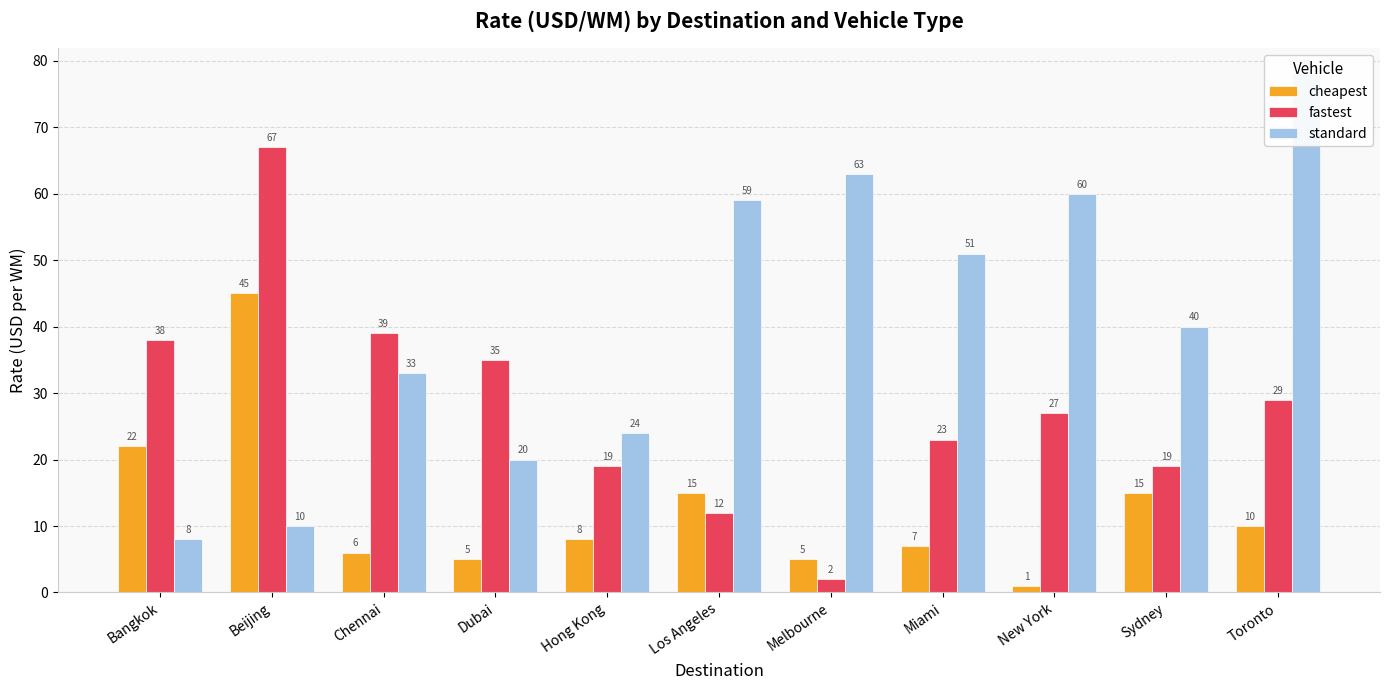

What is the approximate value of fastest at Beijing?

67